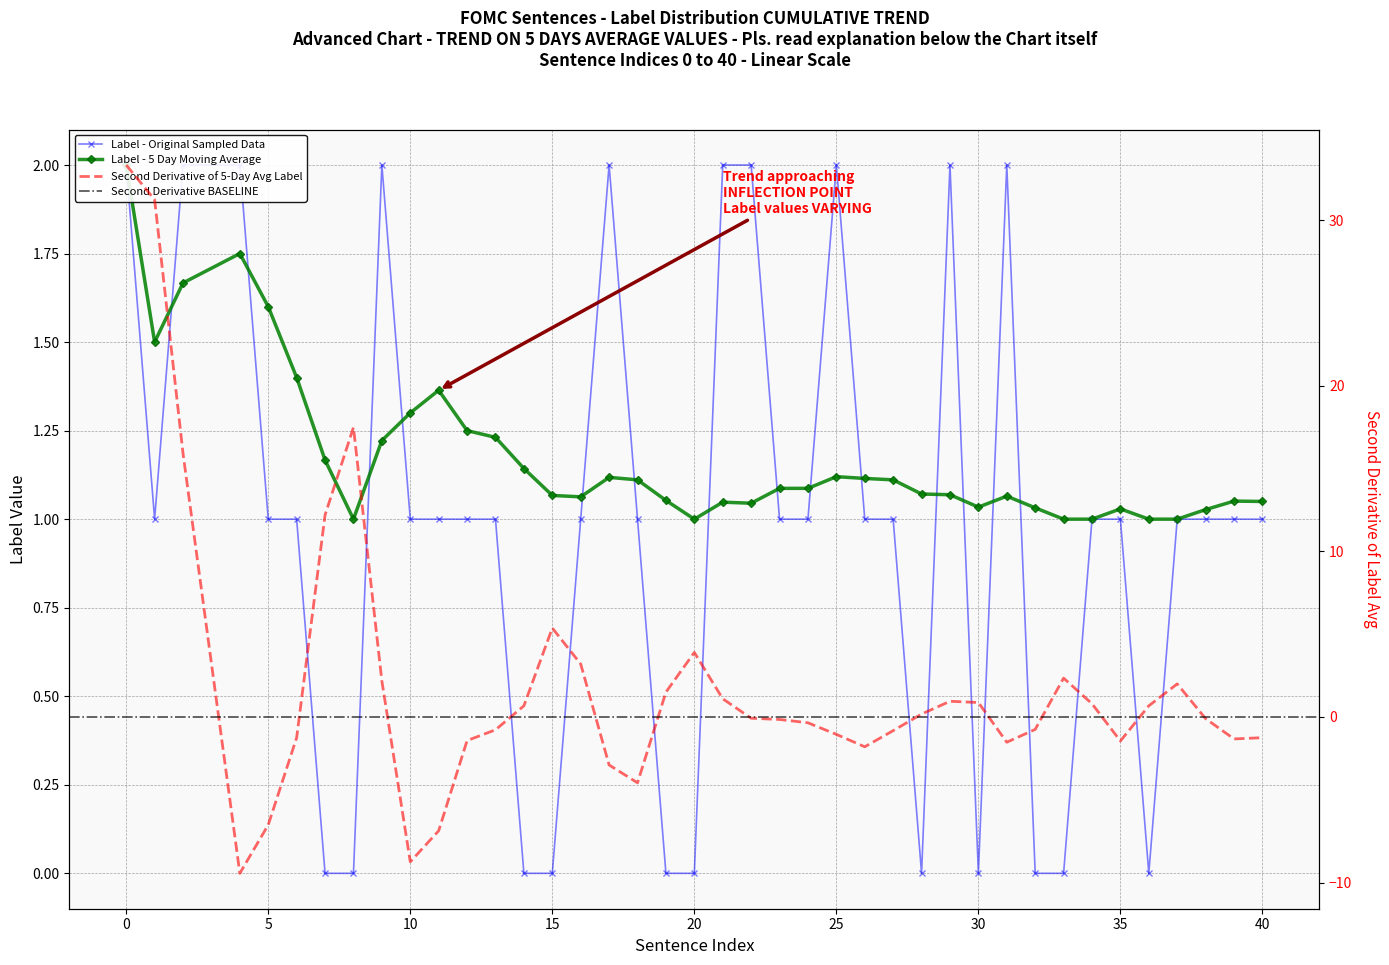

What is the value of the label_5day_avg point at the 6th from the left?

1.4